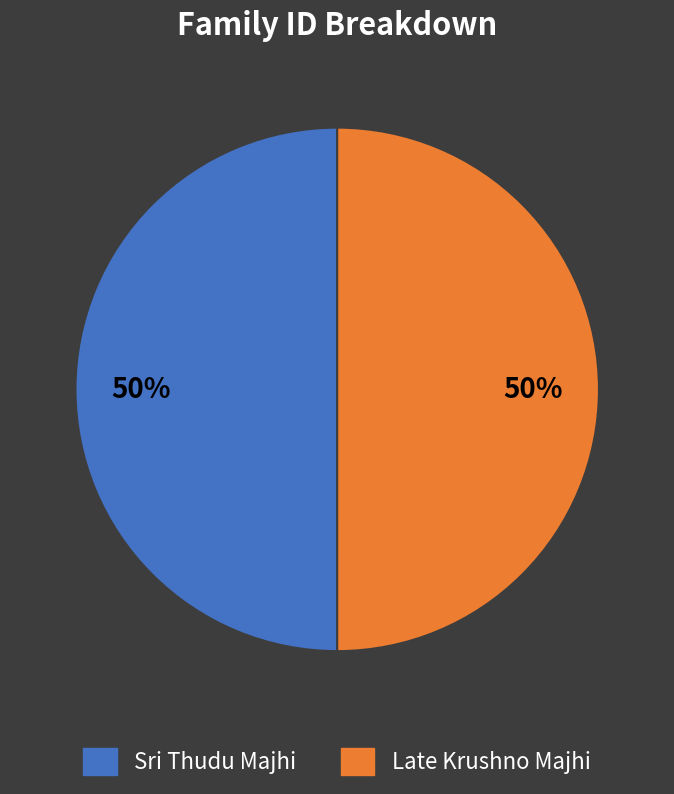

Approximately how many times larger is the value at Sri Thudu Majhi compared to Late Krushno Majhi?

1.0